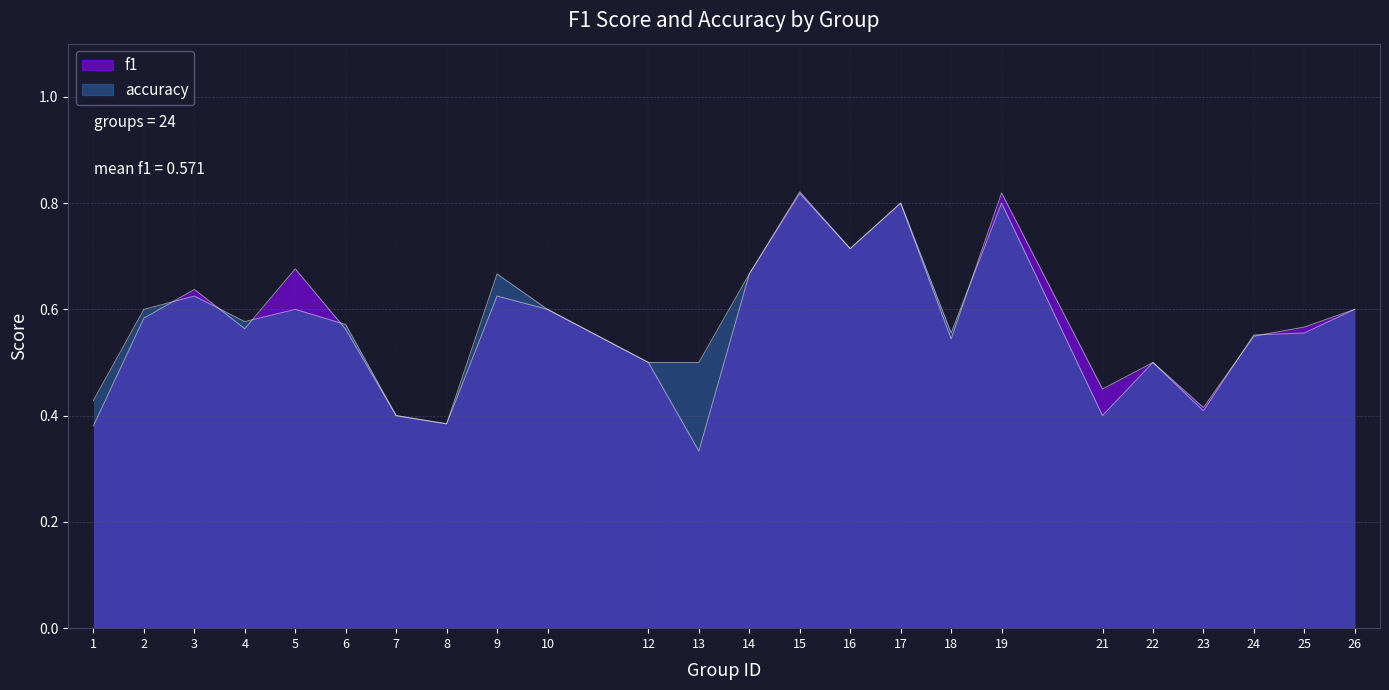

What are all the series names shown in the legend?

f1, accuracy